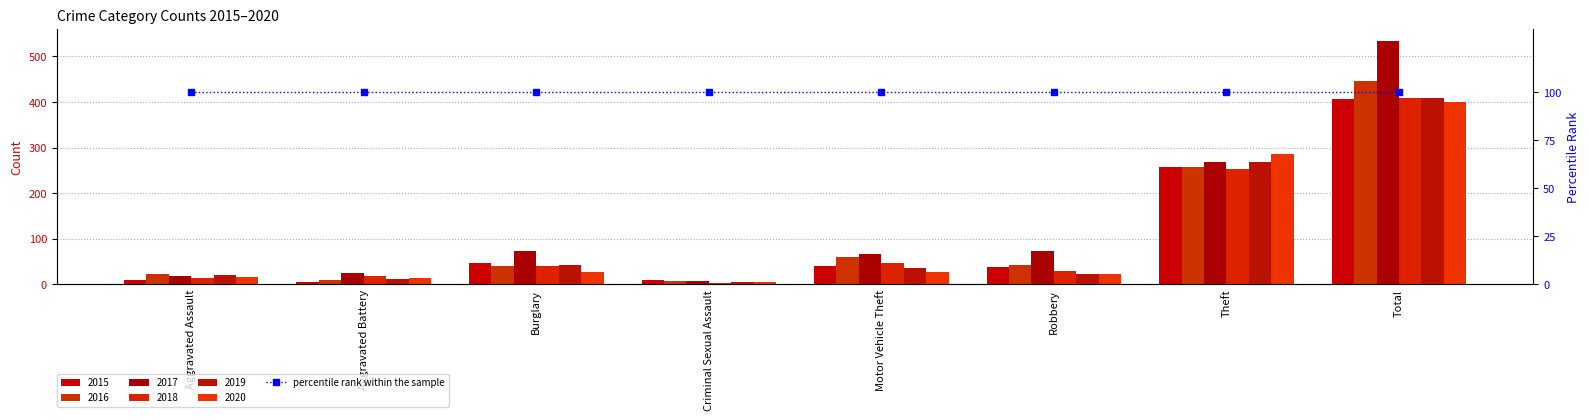

What is the value of the 2015 bar at the 7th from the left?

257